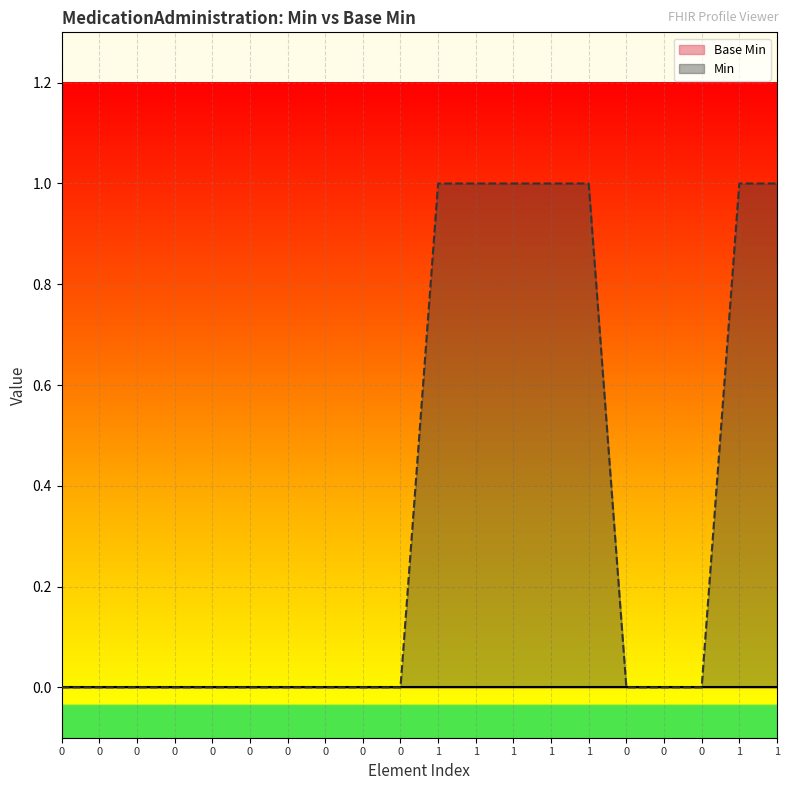

How many values are above zero?

7